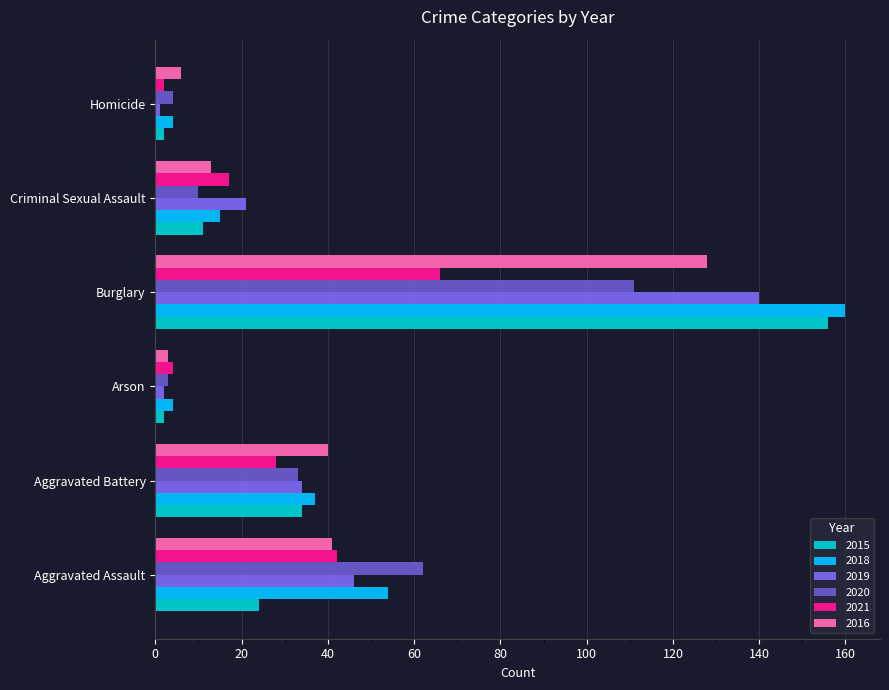

At which category is the sum across all series the highest?

Burglary